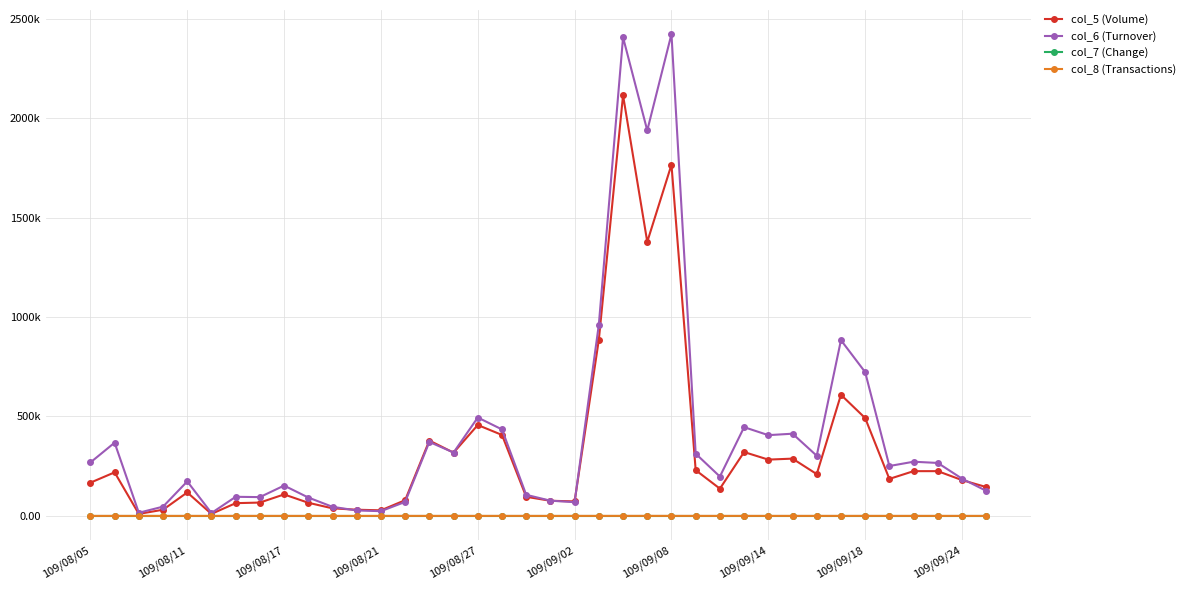

What are all the series names shown in the legend?

col_5 (Volume), col_6 (Turnover), col_7 (Change), col_8 (Transactions)